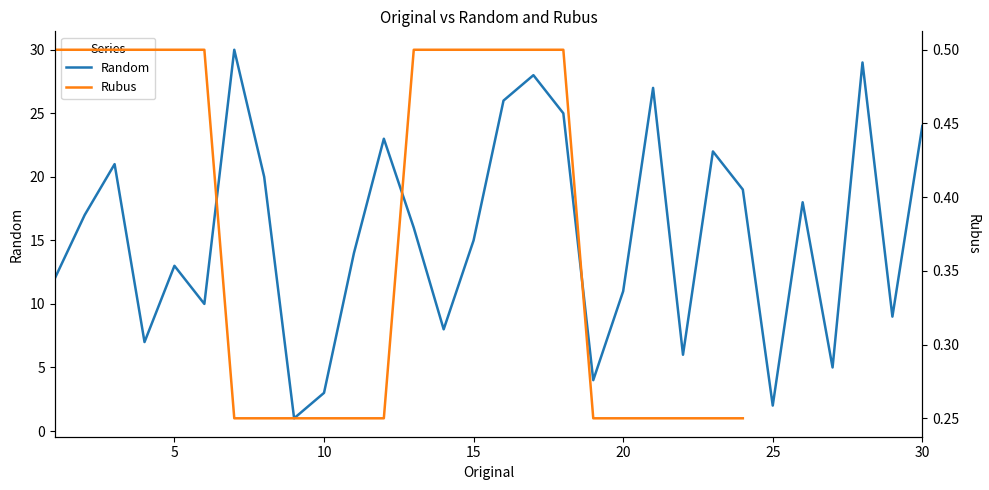

What are all the series names shown in the legend?

Random, Rubus